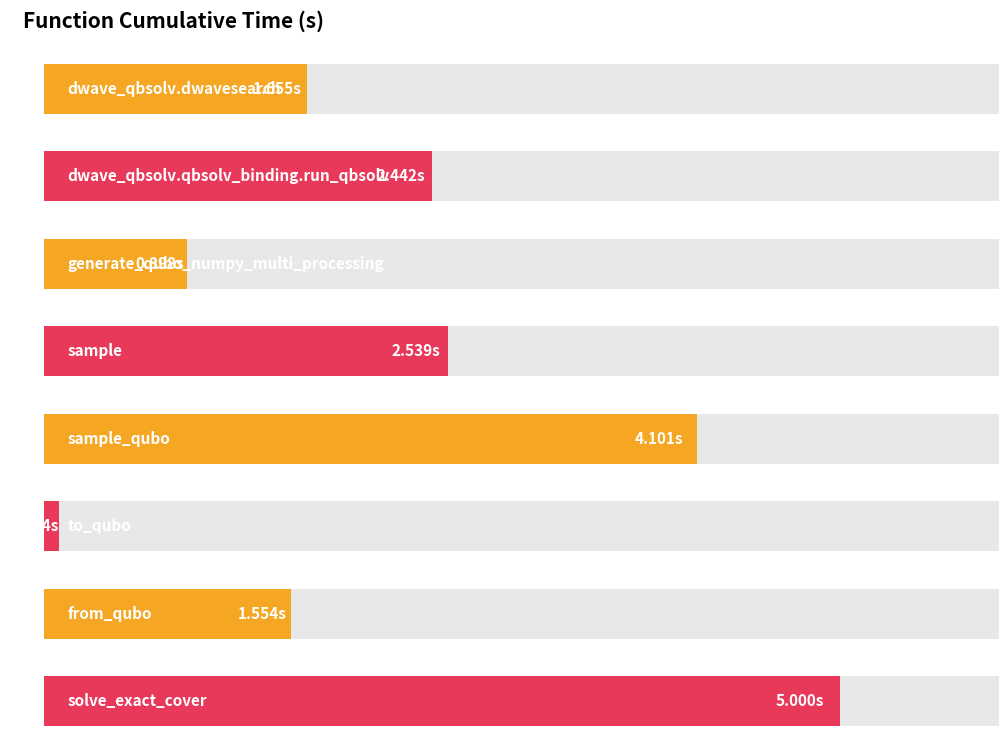

How many categories are shown in the chart?

8